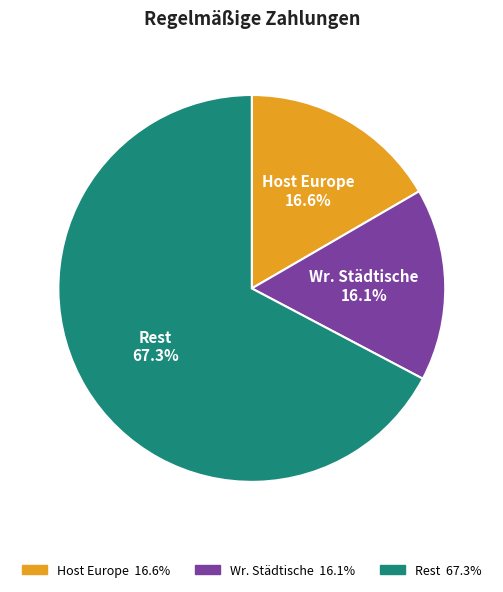

Which category accounts for the majority?

Rest